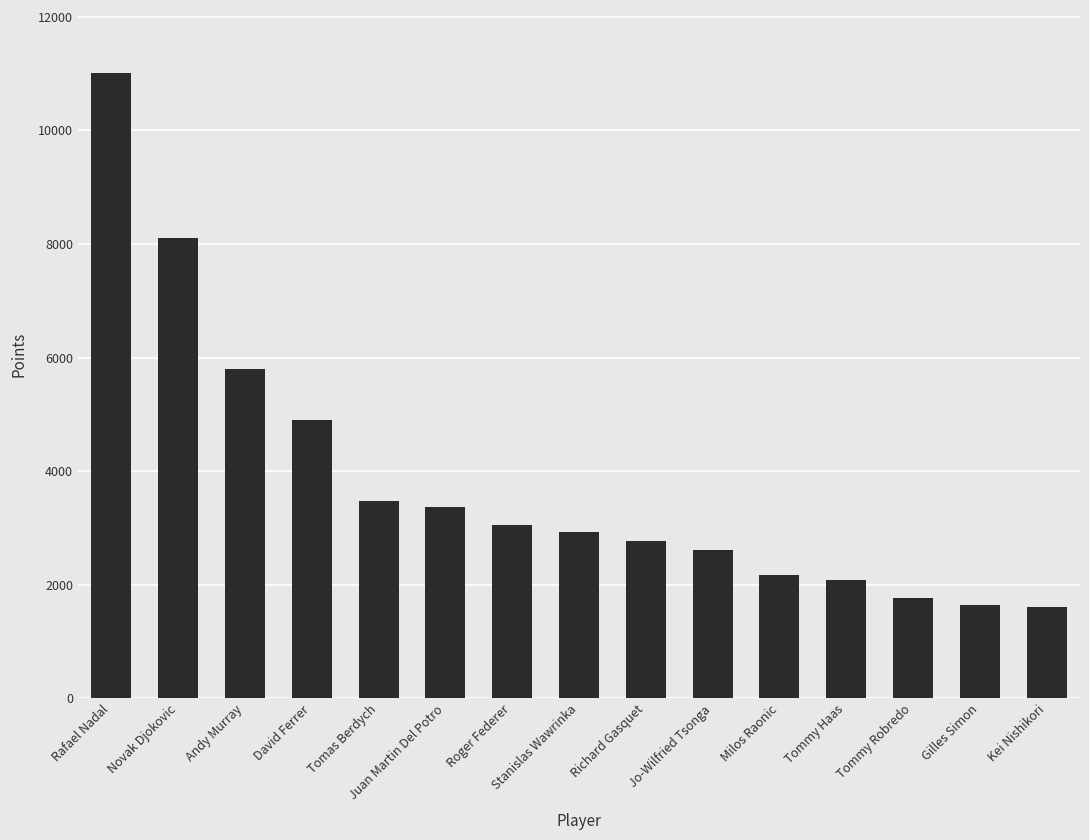

The value at Milos Raonic is 3224. True or false?

False